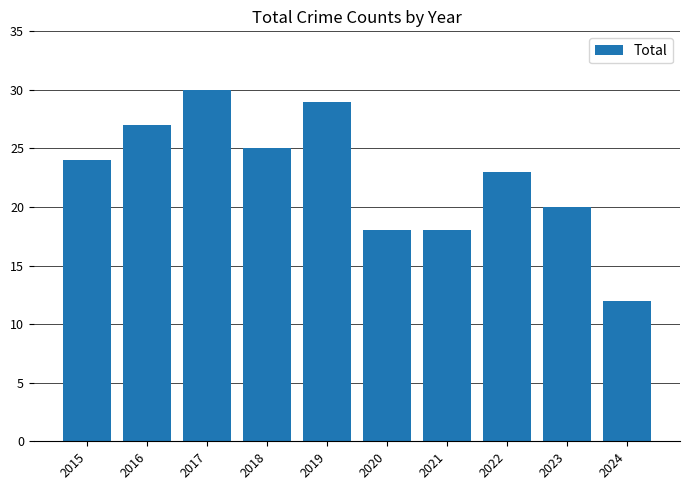

What is the smallest value displayed?

12